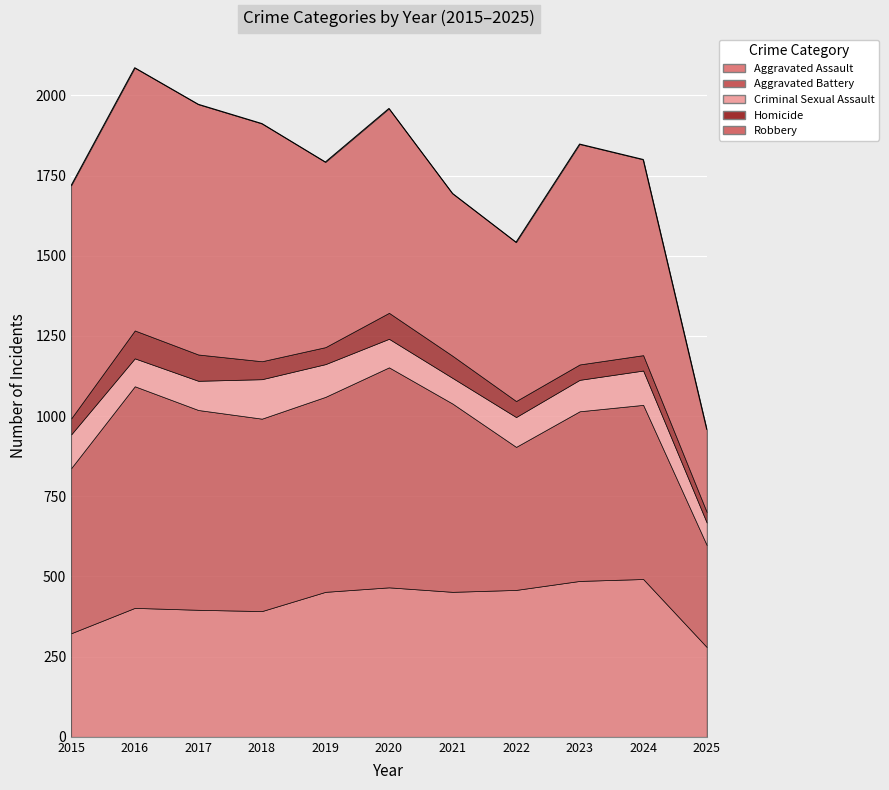

Which series has the largest range (max minus min)?

Robbery